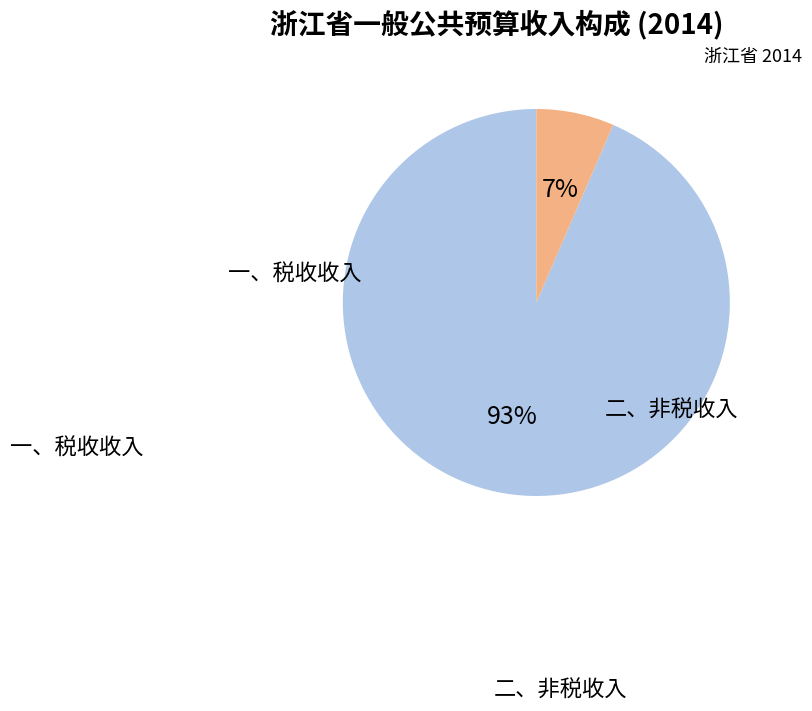

To the nearest percent, what percentage of the pie is 二、非税收入?

7%